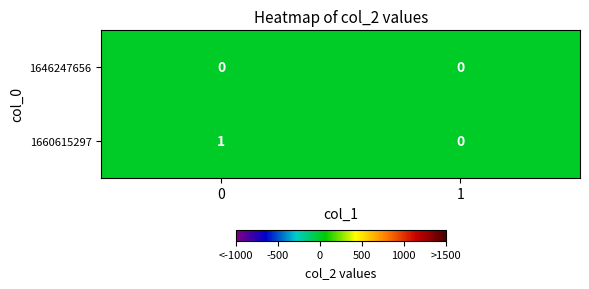

Which series has the largest range (max minus min)?

1660615297